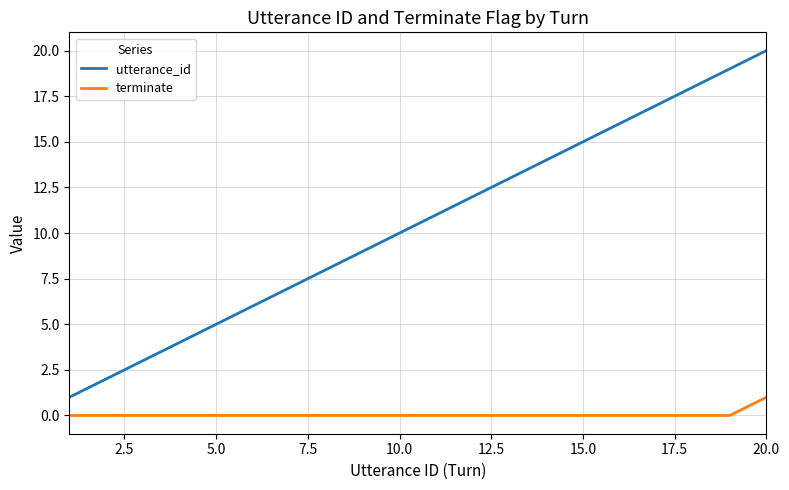

Which series has the widest spread of values?

utterance_id